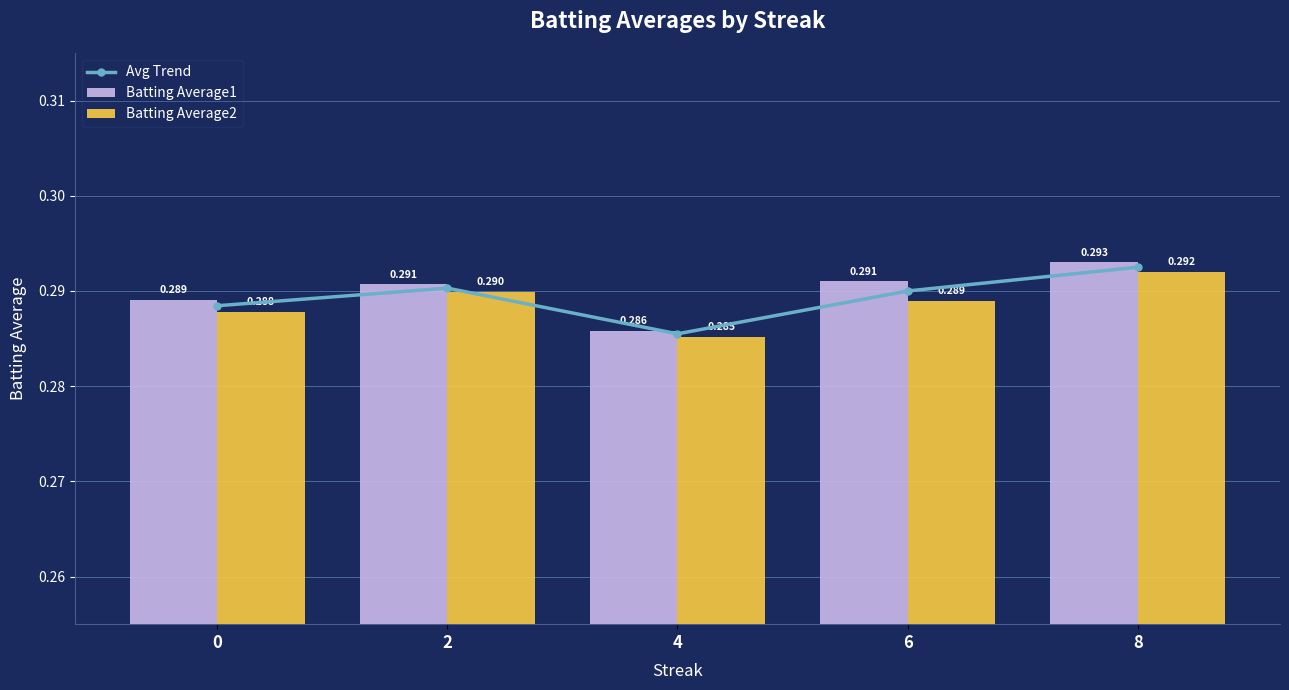

Is it true that Batting Average2 equals 0.3 at 0?

True